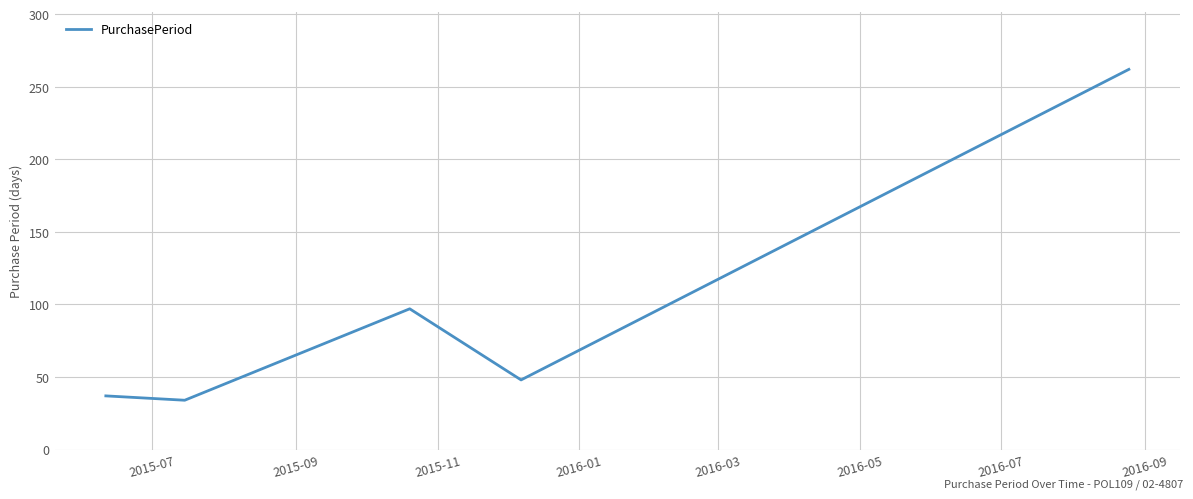

What is the minimum value shown in the chart?

34